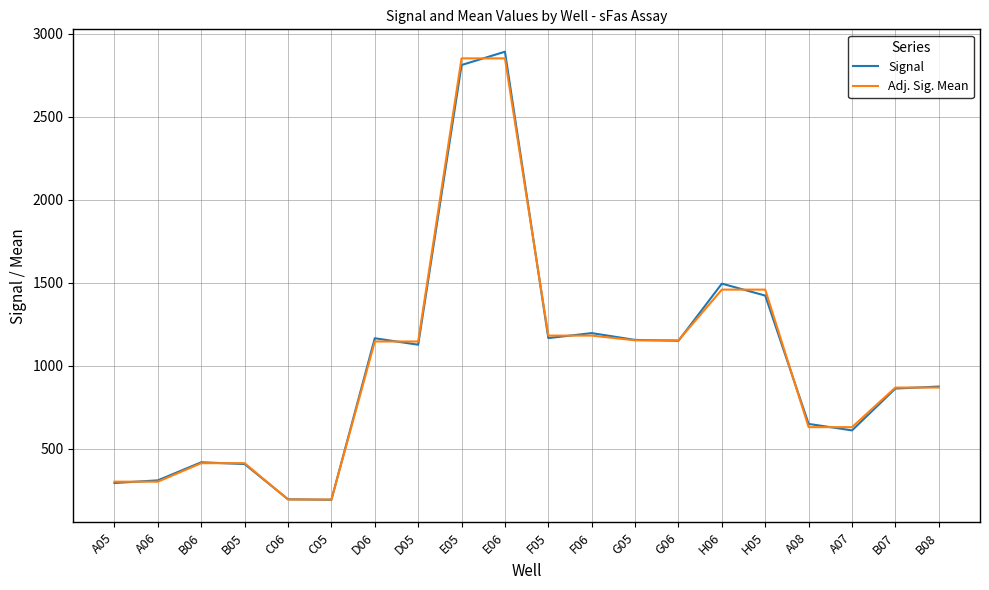

At which label is Signal closest to 1542?

H06